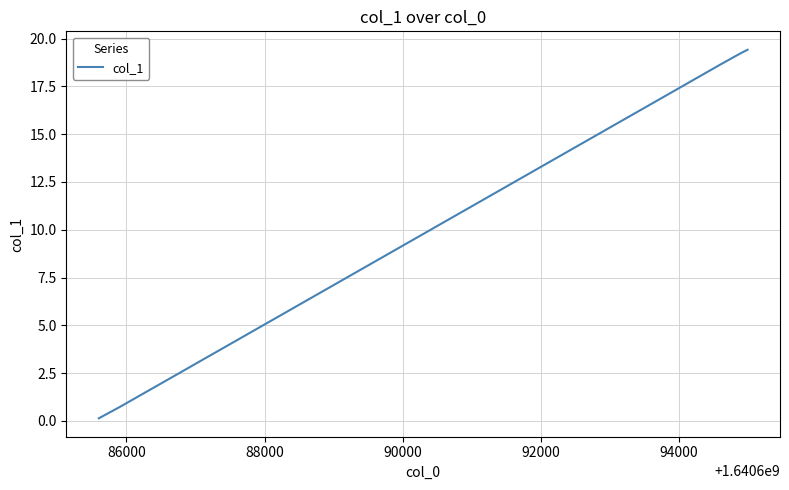

What is the difference between the maximum and minimum values?

19.3